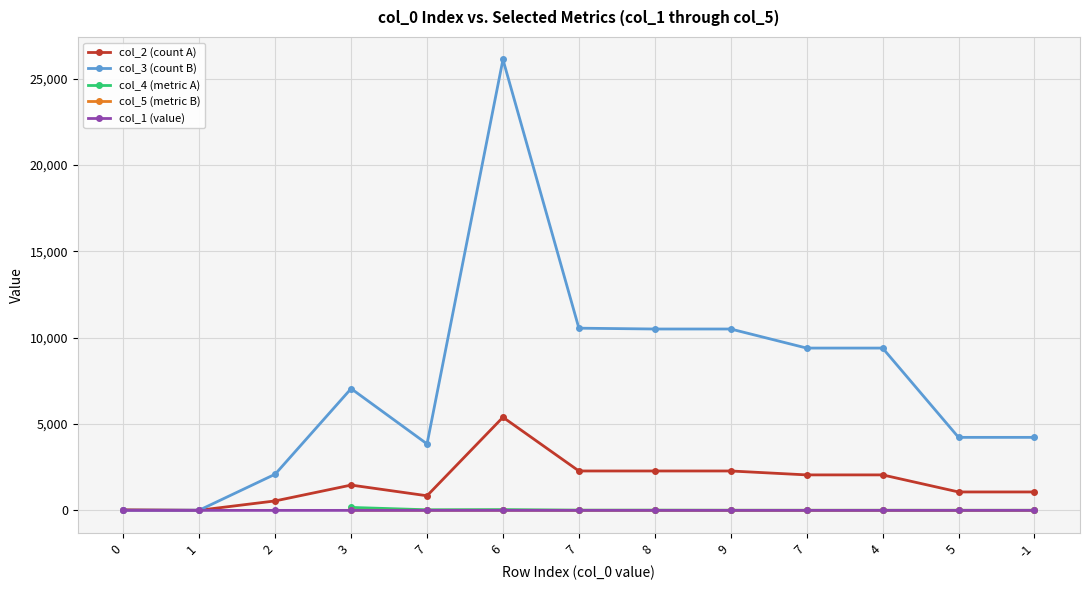

Rank the series at 1 from highest to lowest value.

col_3, col_2, col_1